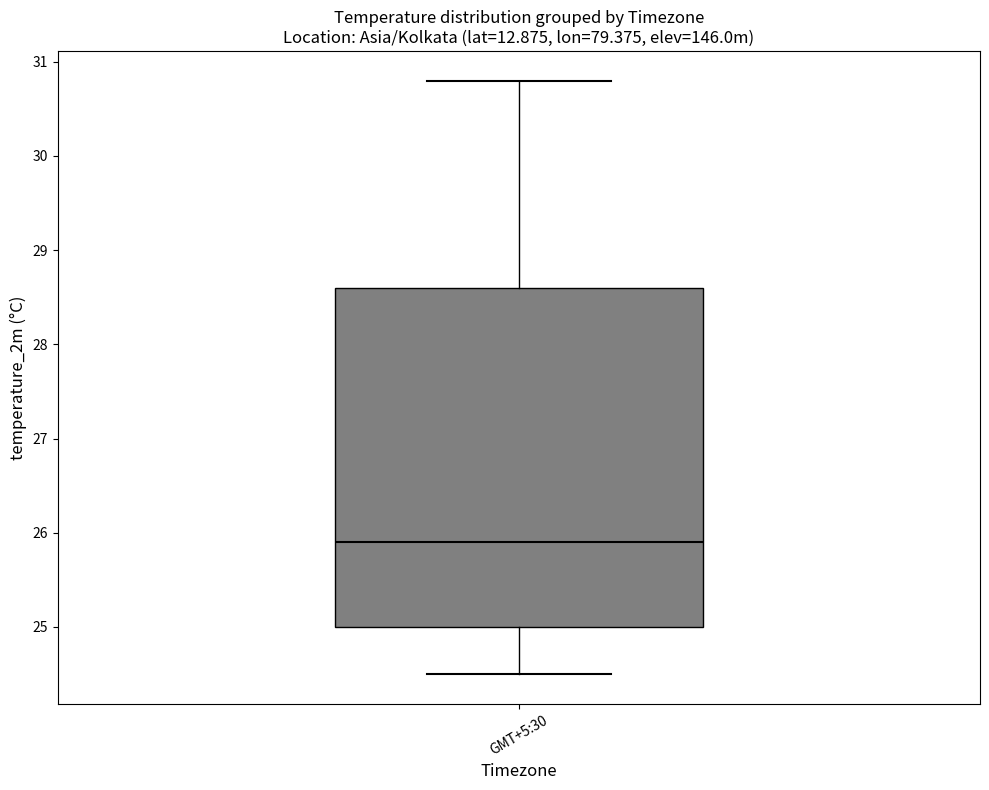

Read this box plot against the y-axis: the position of the median line, the range covered by the box, and the ends of both whiskers. The values are not printed on the chart, so give them approximately, as read against the axis.

median 25.9, box 25.0 to 28.6, whiskers 24.5 to 30.8